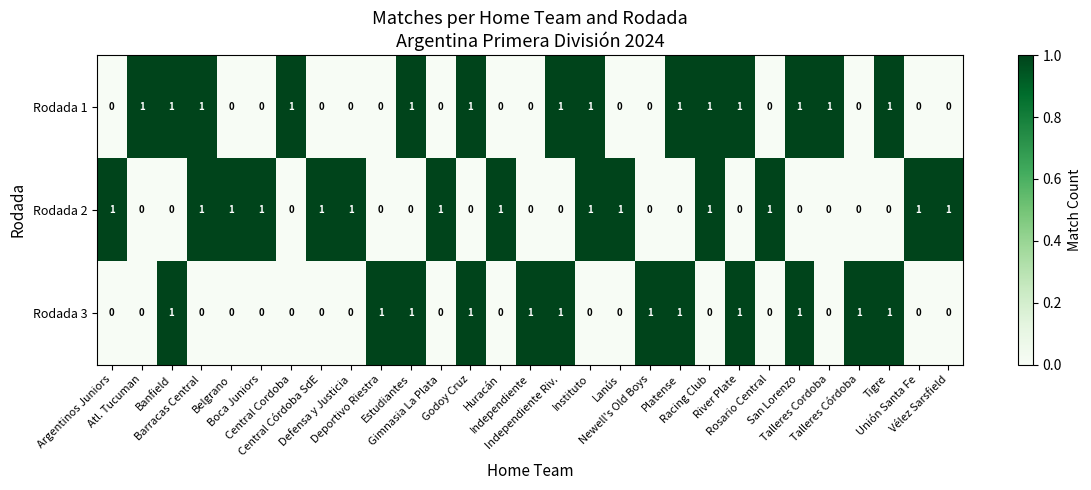

At how many categories does at least one series exceed 0?

29